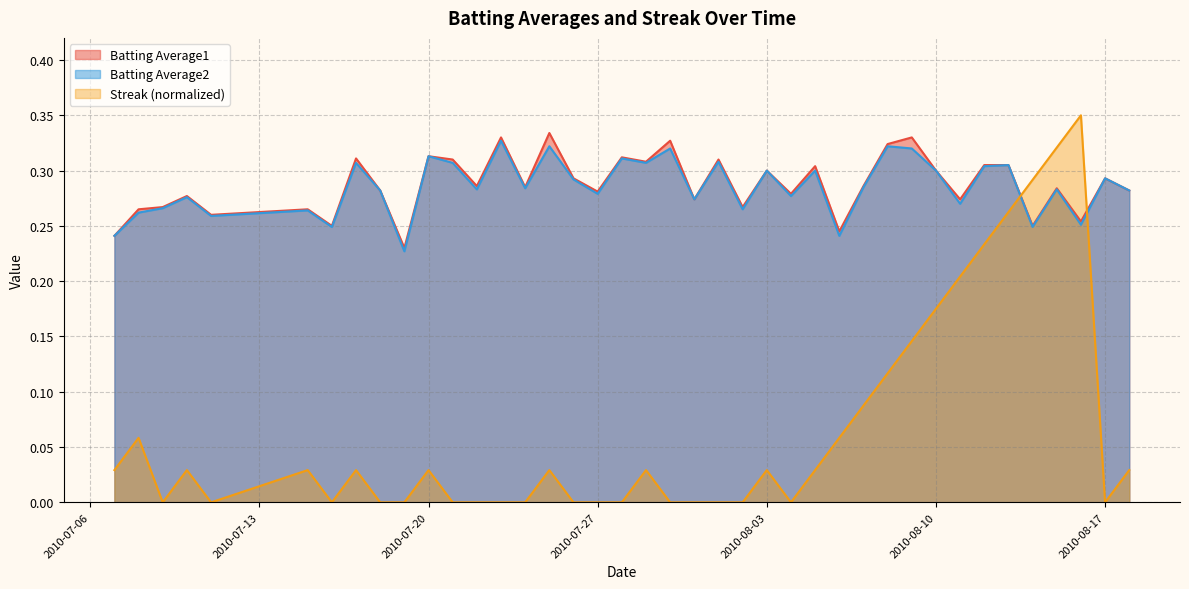

What is the greatest value displayed?

0.3